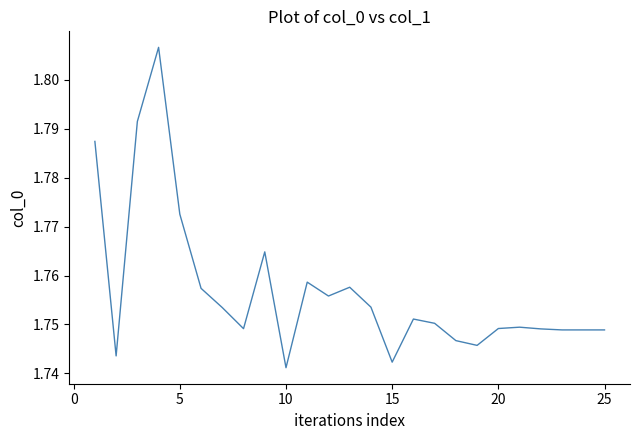

Reading right to left, extract all data points from this chart.

1.7	1.7	1.7	1.7	1.7	1.7	1.7	1.7	1.8	1.8	1.7	1.8	1.8	1.8	1.8	1.7	1.8	1.7	1.8	1.8	1.8	1.8	1.8	1.7	1.8